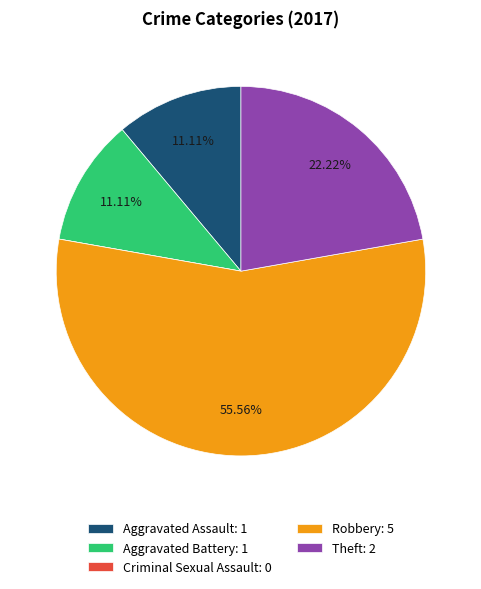

What is the total percentage of Robbery and Theft?

77.8%